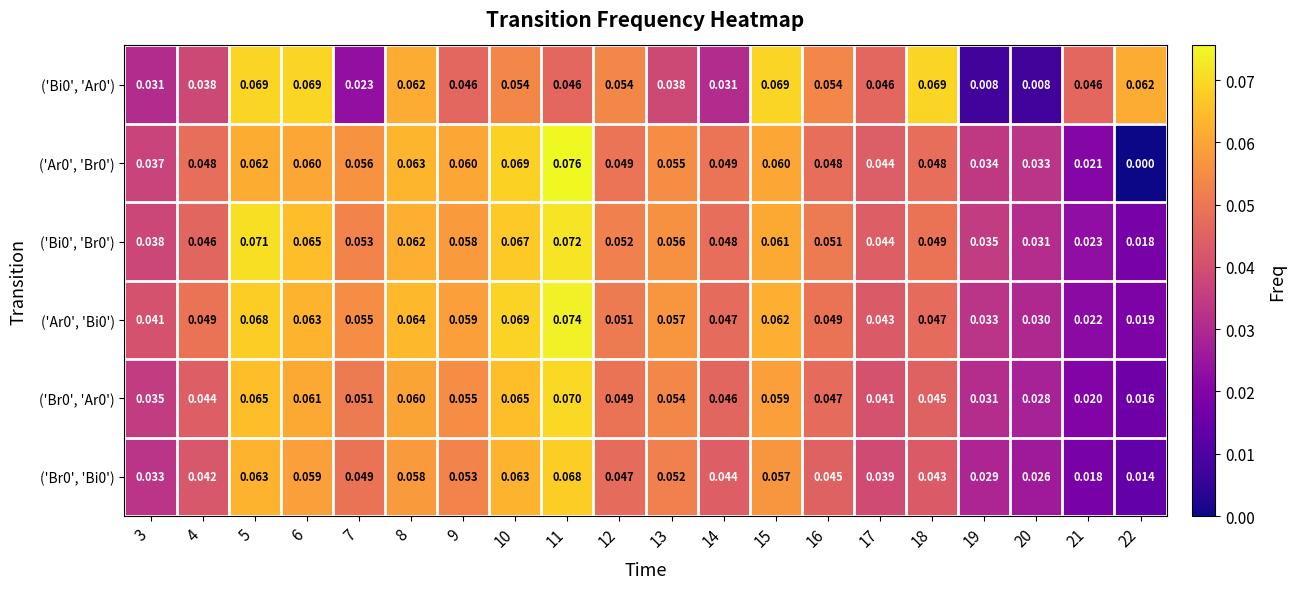

Is the value of ('Ar0', 'Br0') at 16 greater than the value of ('Bi0', 'Ar0') at 14?

Yes